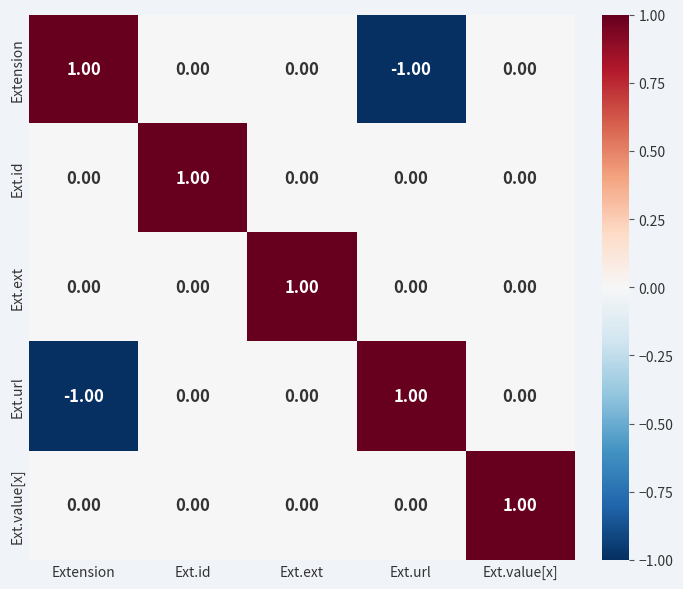

Where does the Extension series first go above 0?

Extension